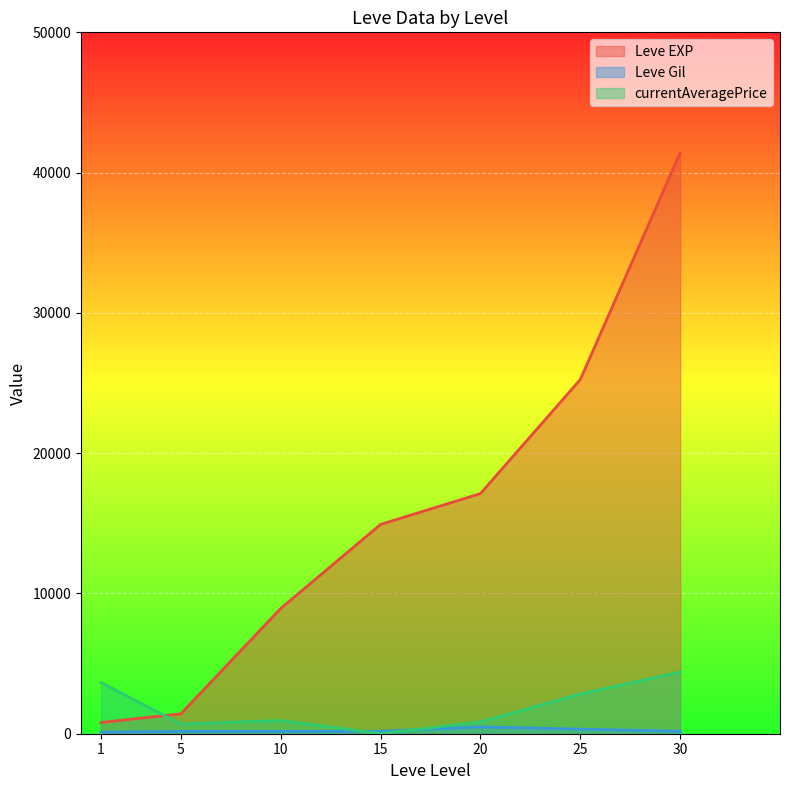

Count the number of data series in this chart.

3